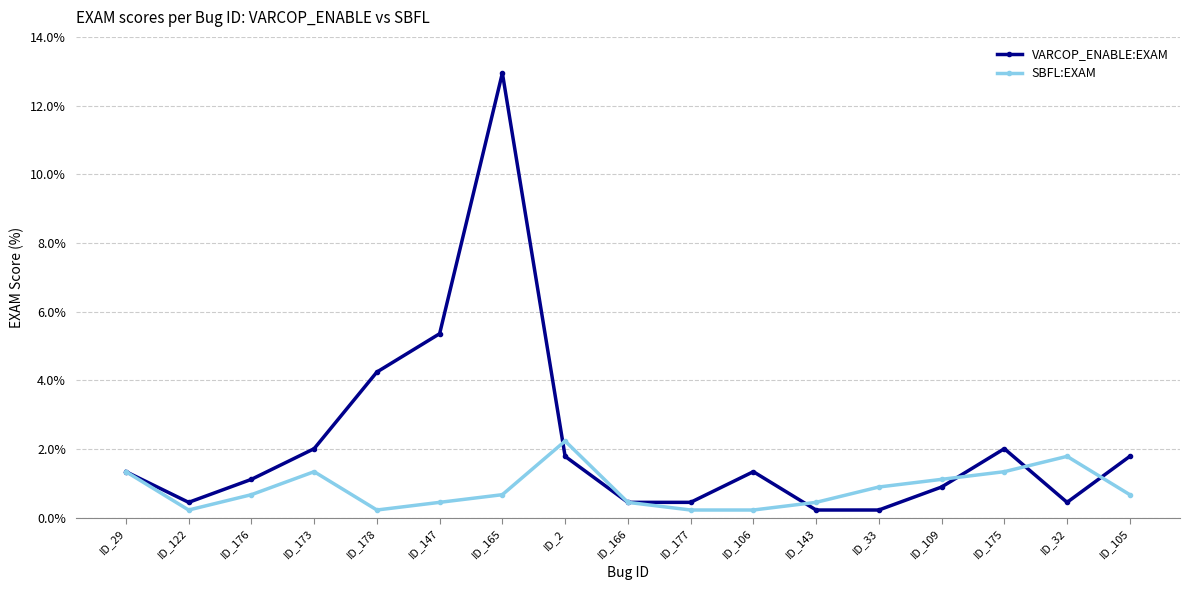

Read the SBFL:EXAM value at ID_2.

2.2